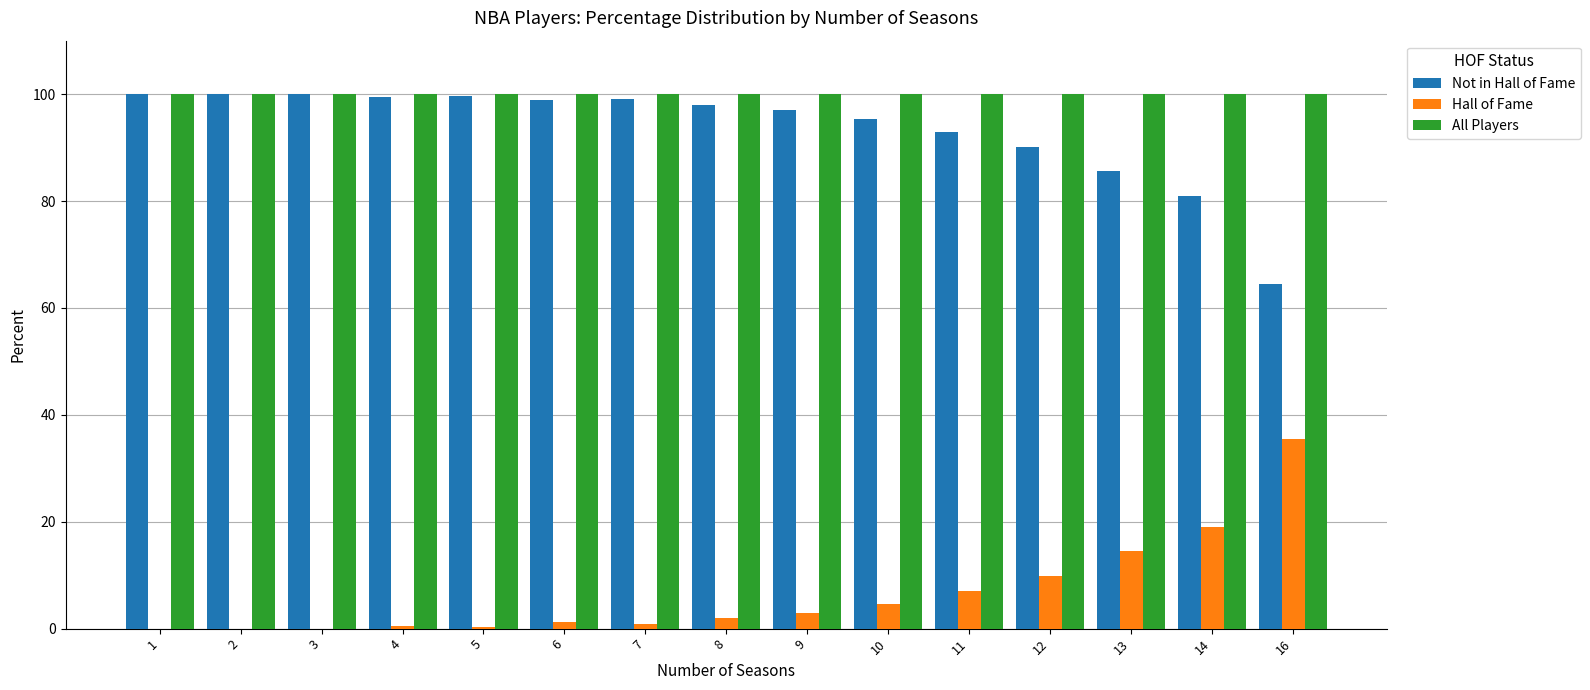

Read the All Players value at 11.

100.0